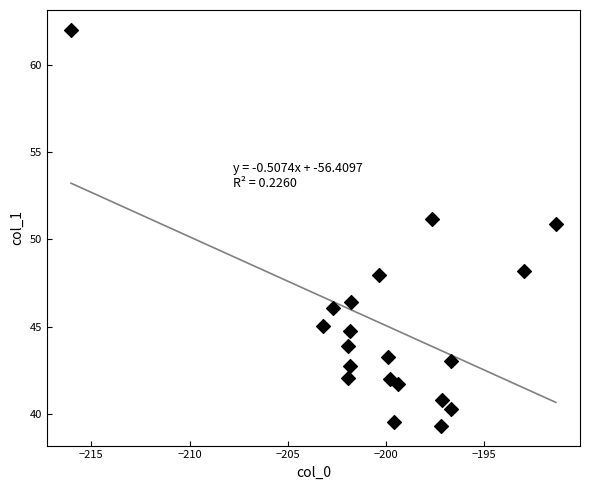

What is the range of X values (max minus min)?

24.7